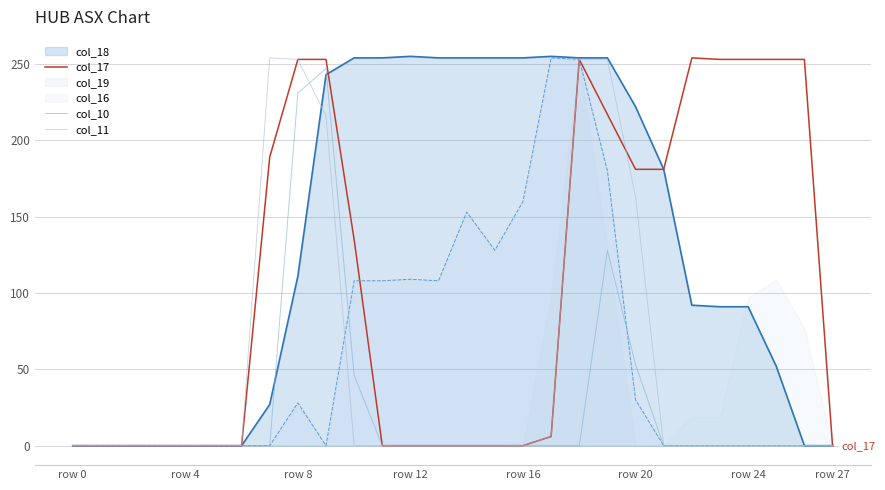

Does the chart display data point markers on the line(s)?

No